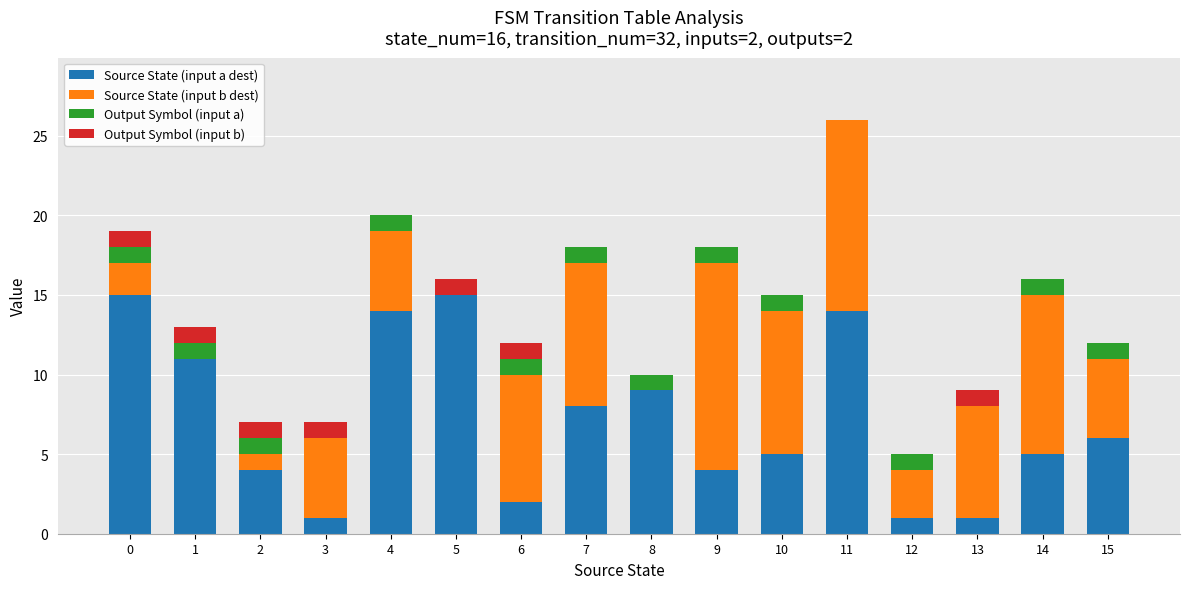

What are all the series names shown in the legend?

Source State (input a dest), Source State (input b dest), Output Symbol (input a), Output Symbol (input b)